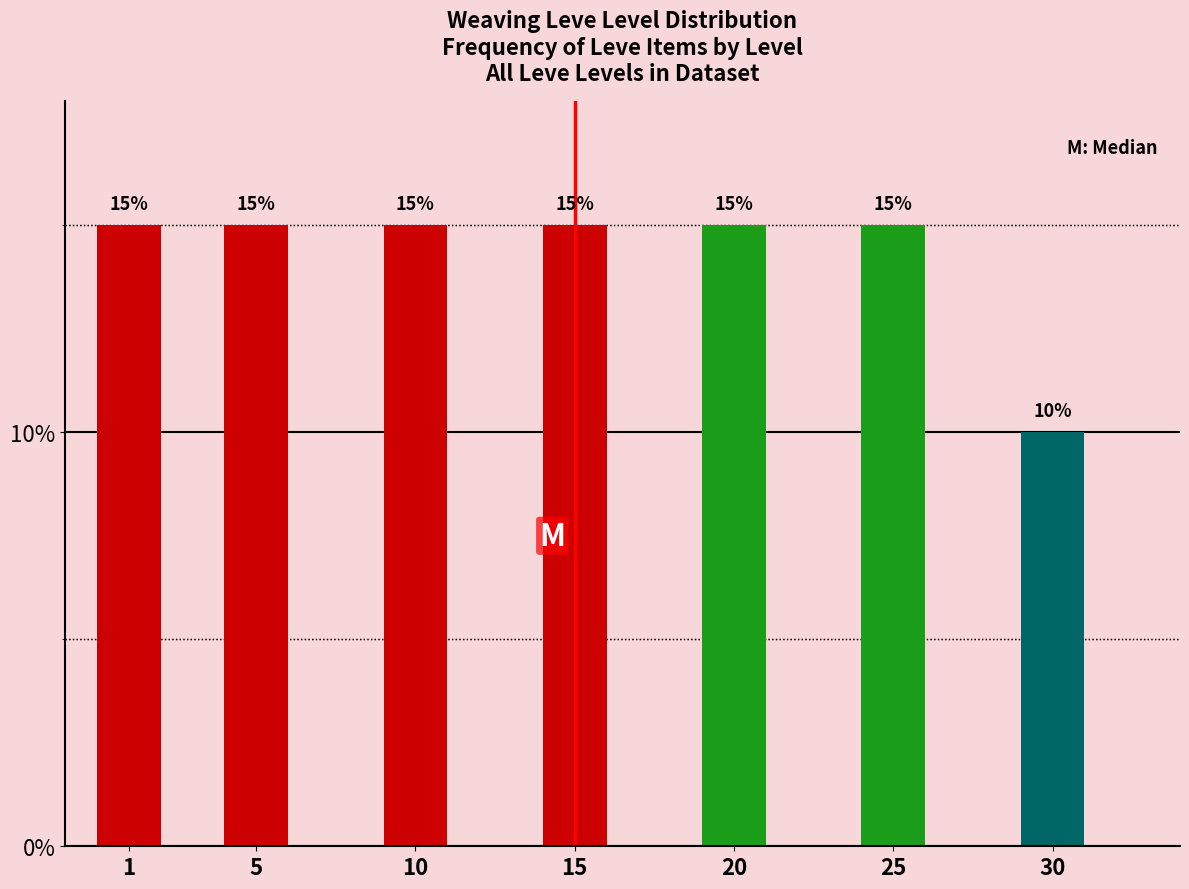

Reading left to right, extract all data points from this chart.

1=15	5=15	10=15	15=15	20=15	25=15	30=10